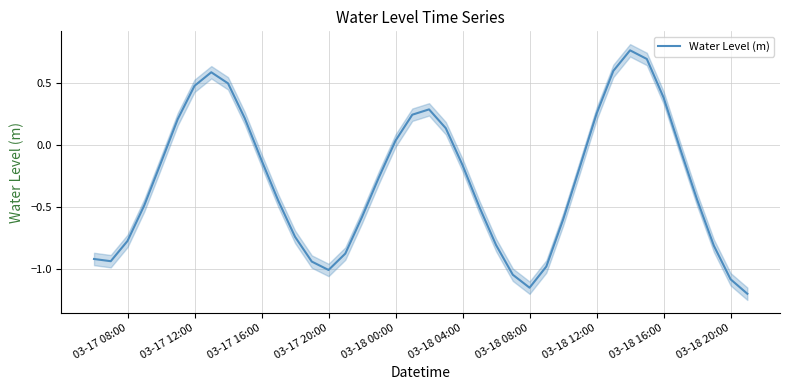

Is it true that Water Level (m) equals 0.5 at 03-17 12:00?

True